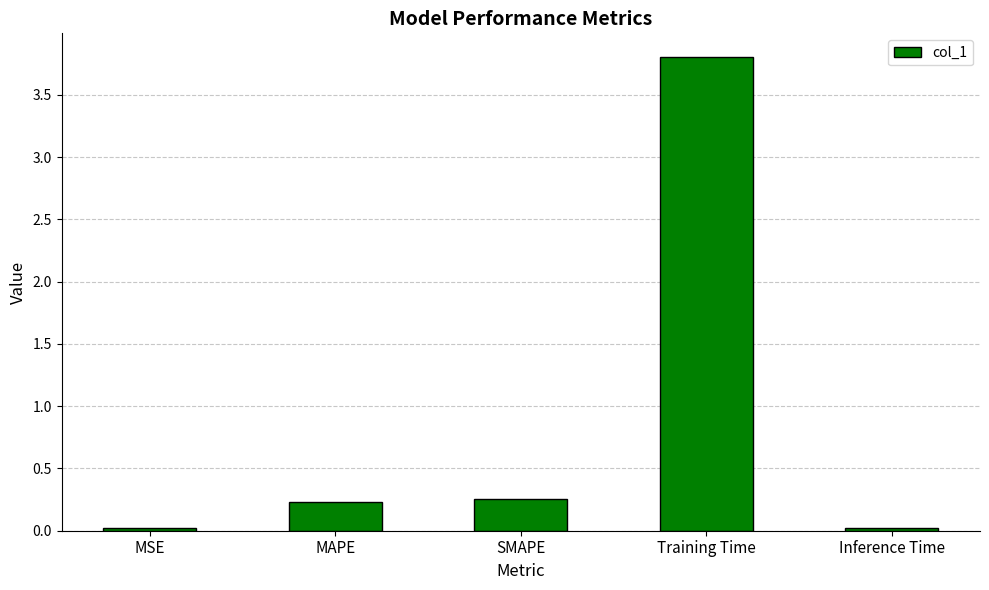

What is the sum of all values?

4.3